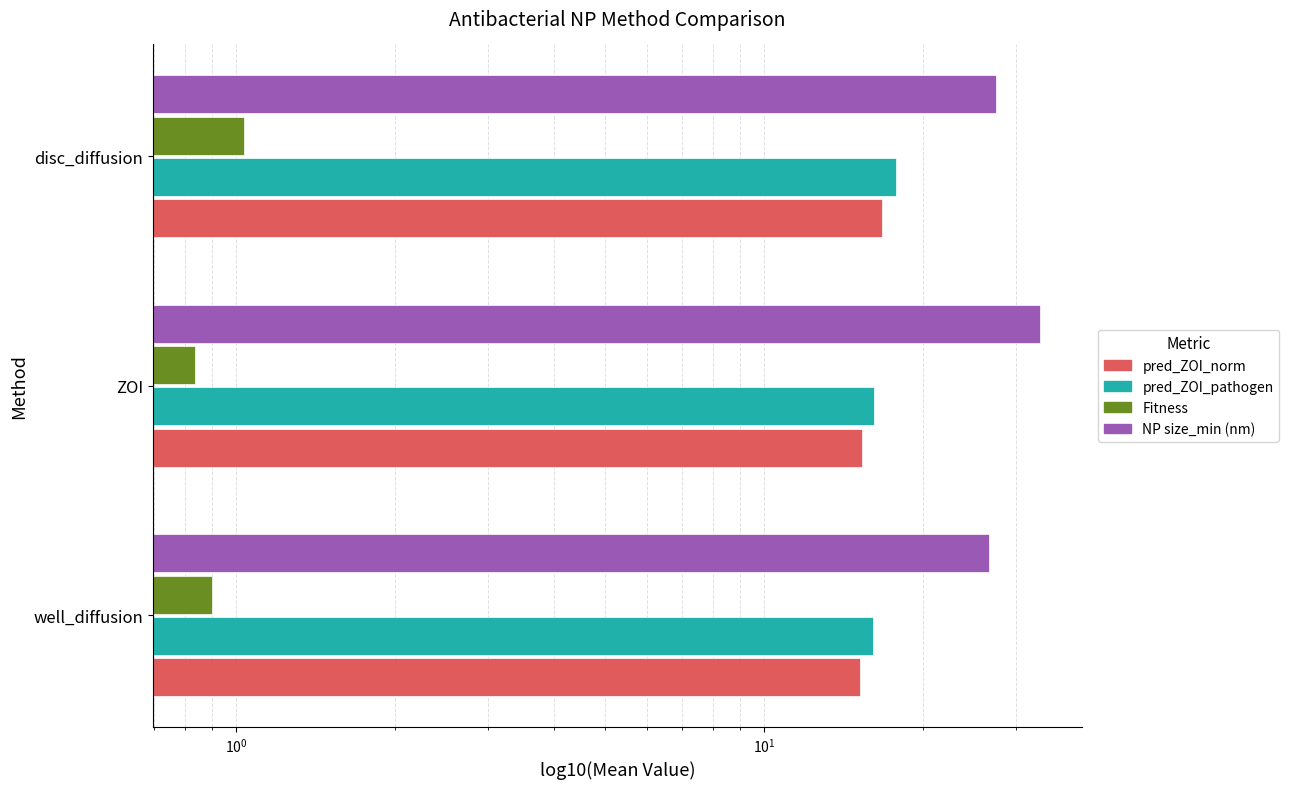

True or false: pred_ZOI_norm has a value of 10.5 at well_diffusion.

False